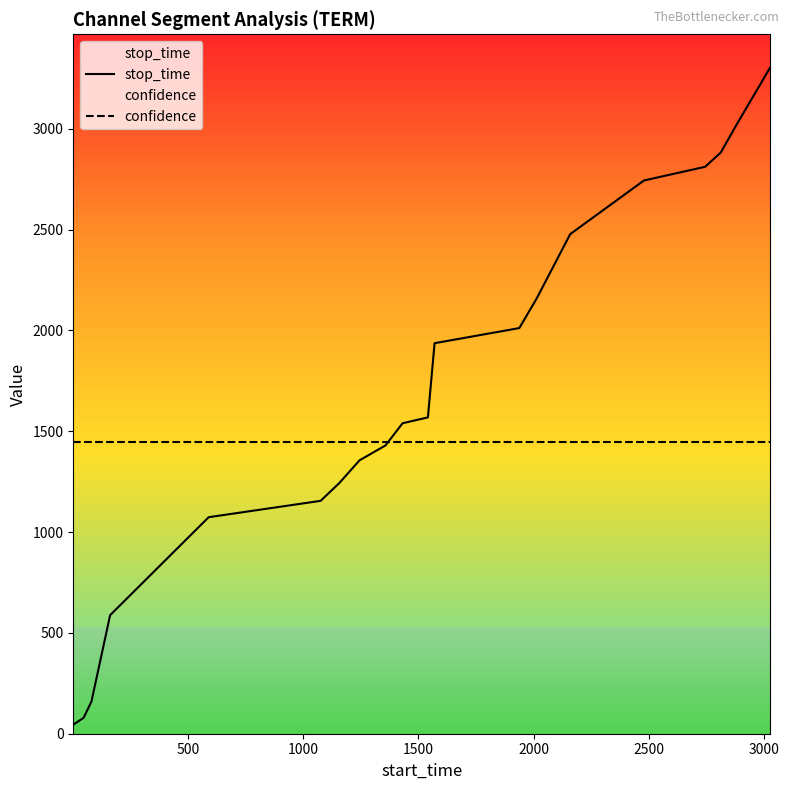

True or false: stop_time has more than 0 points higher than both neighbors.

False